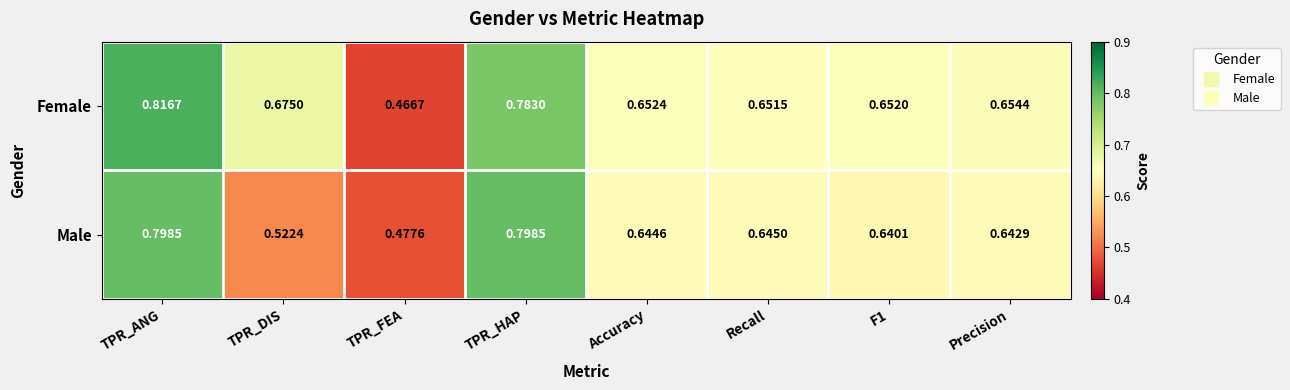

Which series has the largest total across all categories?

Female